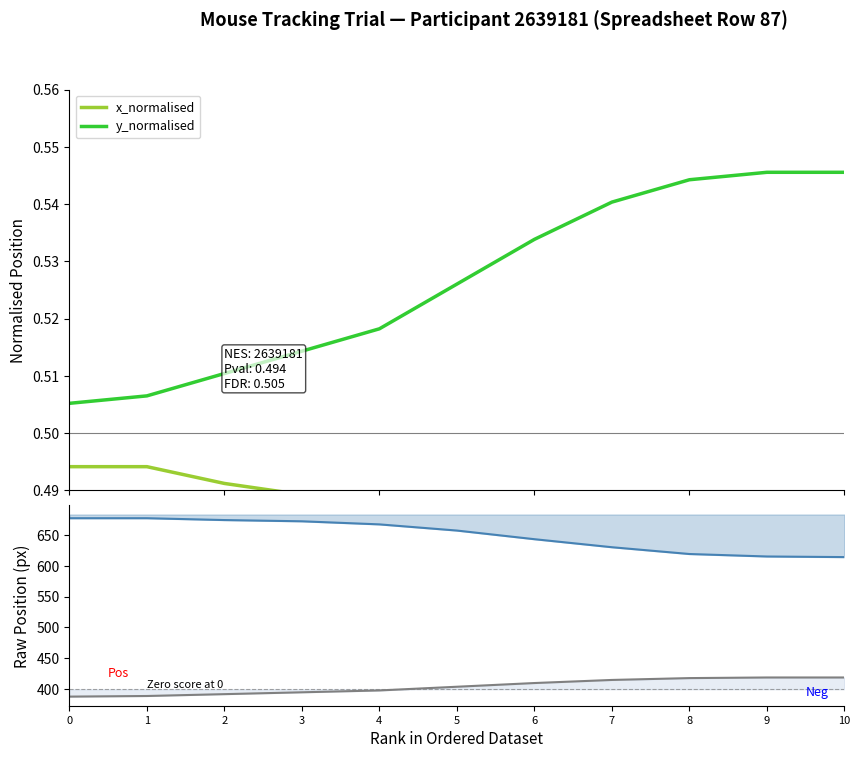

At which category is the sum across all series the highest?

3